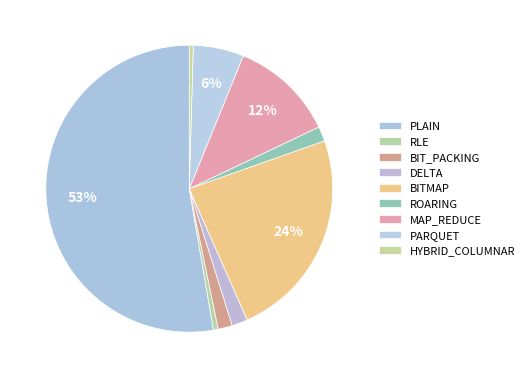

How many segments does this pie chart have?

9